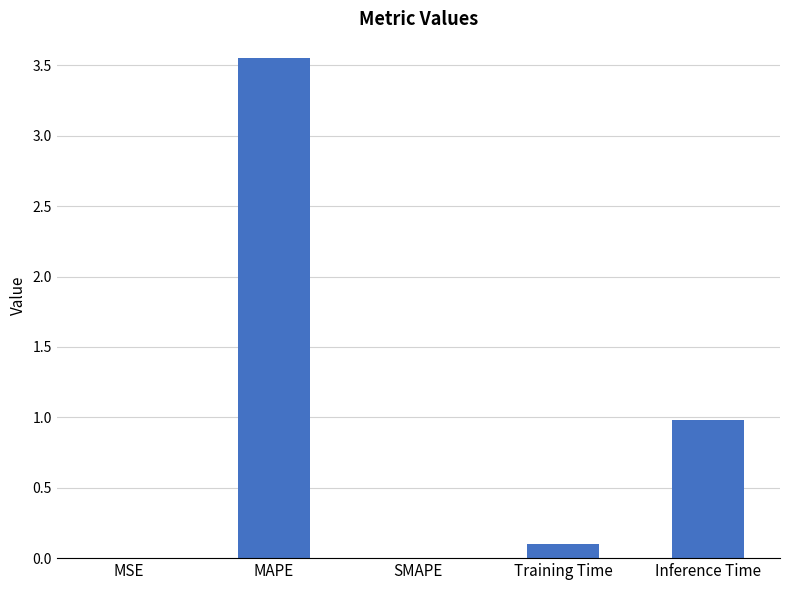

The chart shows a value of 5.2 at MAPE. True or false?

False